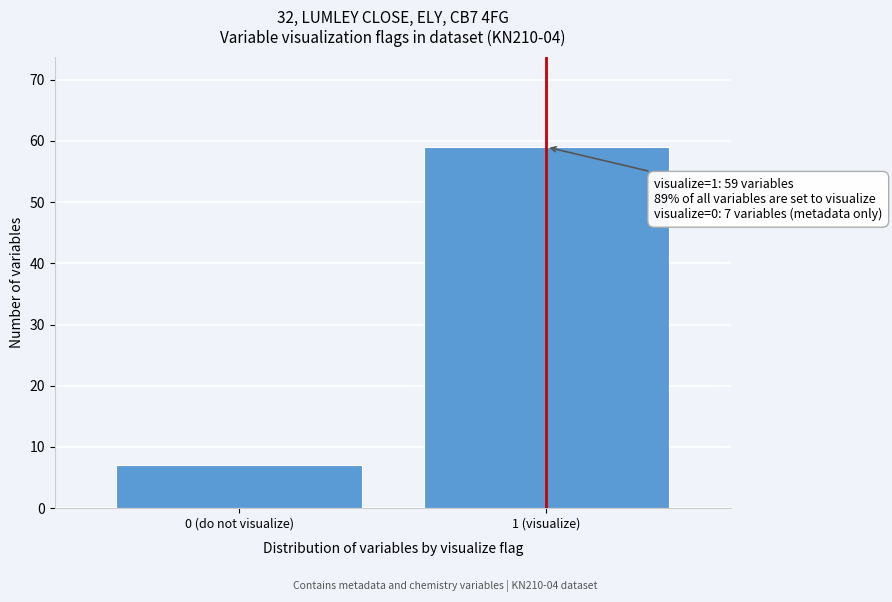

Reading left to right, what are all the values shown in this chart?

7	59